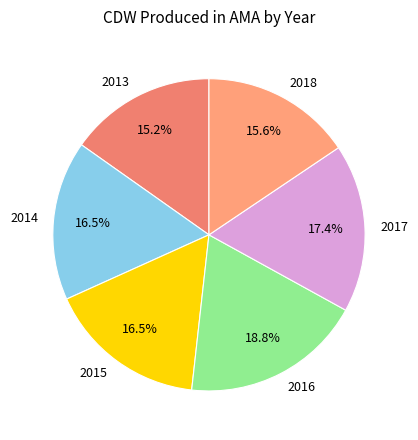

What is the largest slice in the pie chart?

2016